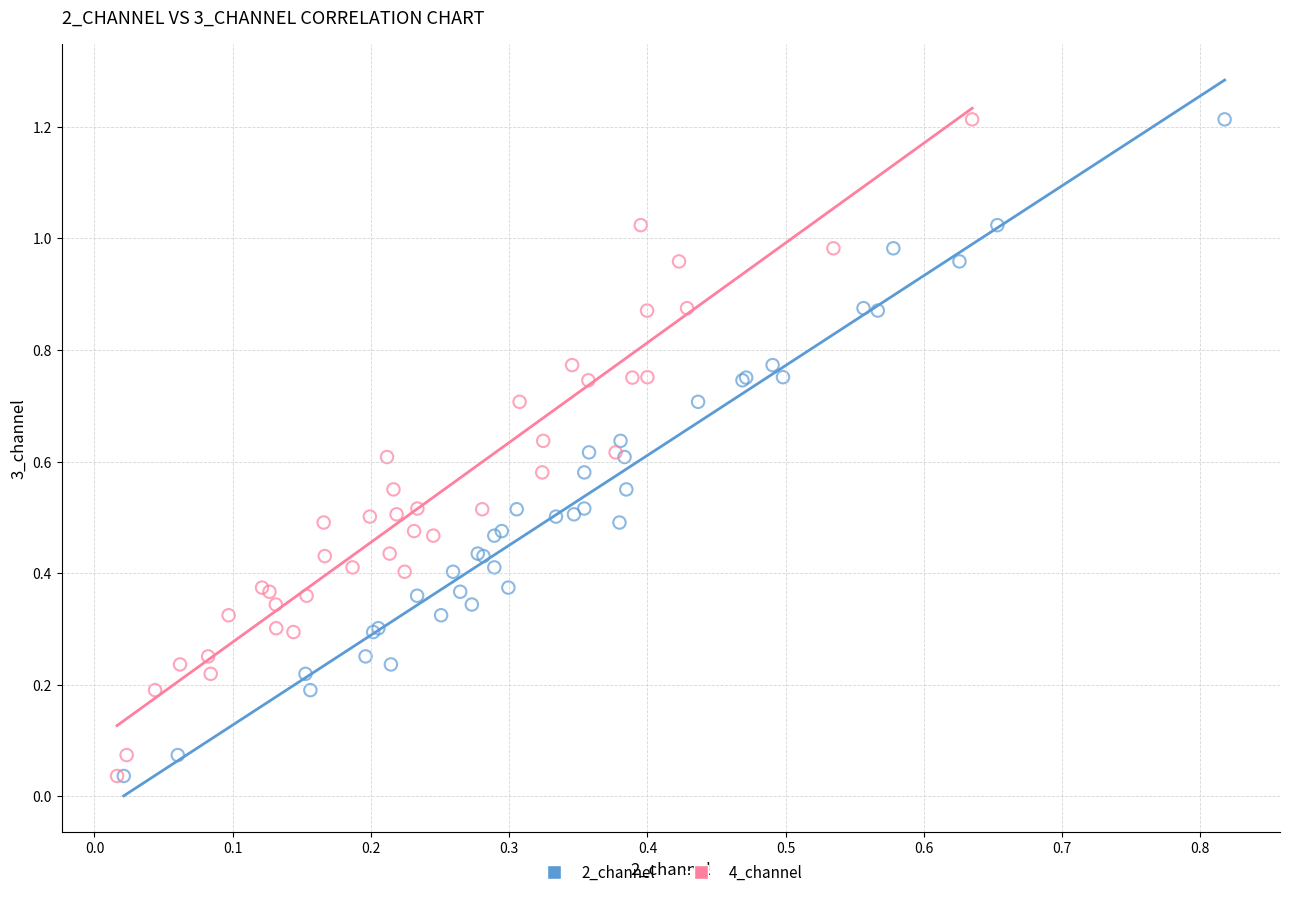

What are all the series names shown in the legend?

2_channel, 4_channel